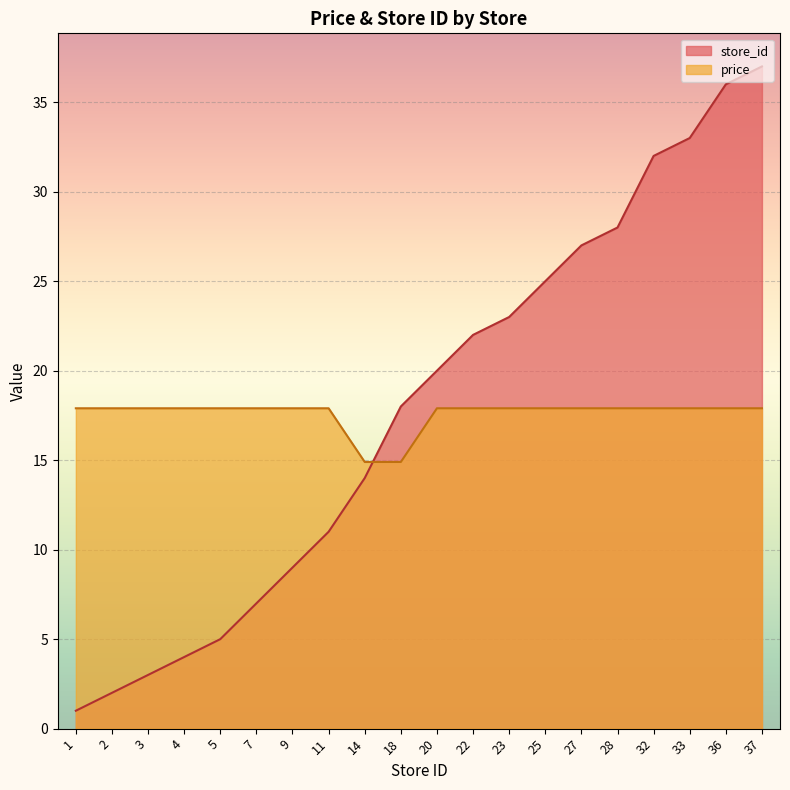

Reading right to left, list all the values displayed in this chart.

price: 17.9	17.9	17.9	17.9	17.9	17.9	17.9	17.9	17.9	17.9	14.9	14.9	17.9	17.9	17.9	17.9	17.9	17.9	17.9	17.9
store_id: 37.0	36.0	33.0	32.0	28.0	27.0	25.0	23.0	22.0	20.0	18.0	14.0	11.0	9.0	7.0	5.0	4.0	3.0	2.0	1.0